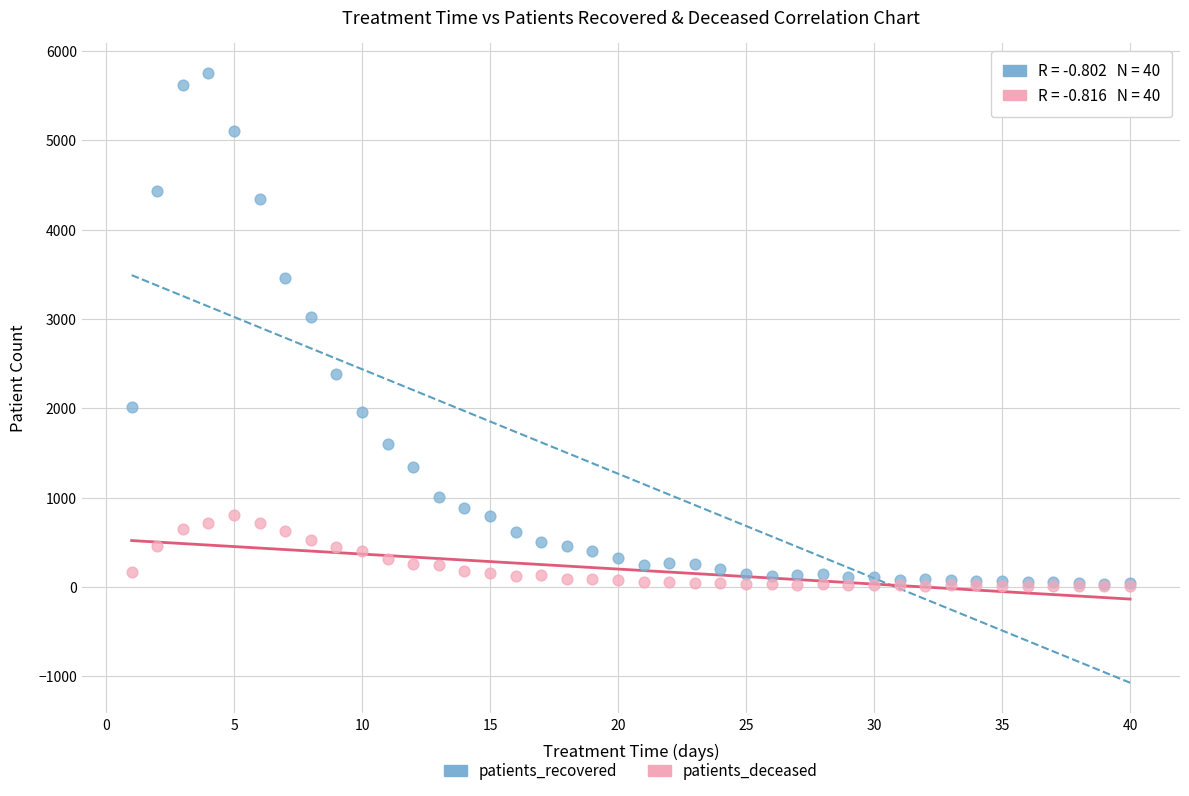

Across all series, what Y value is closest to 2877?

3018